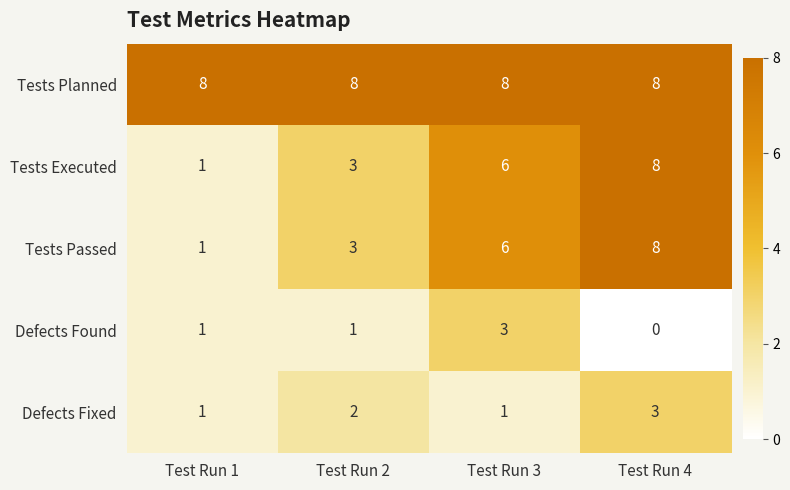

Which series changed the most between Test Run 3 and Test Run 4?

Defects Found